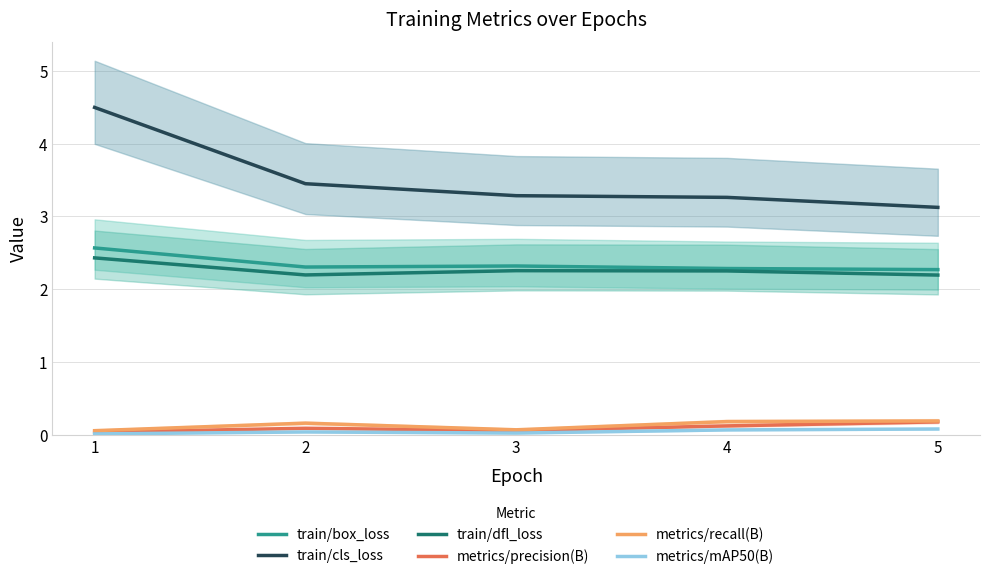

True or false: train/box_loss has a value of 2.3 at 2.

True